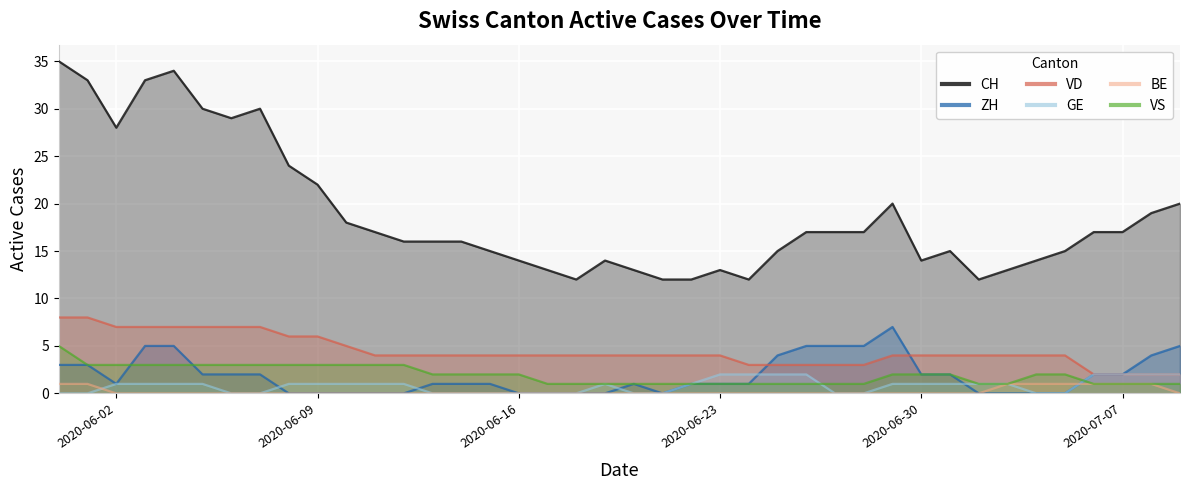

Which series has the largest total across all categories?

CH